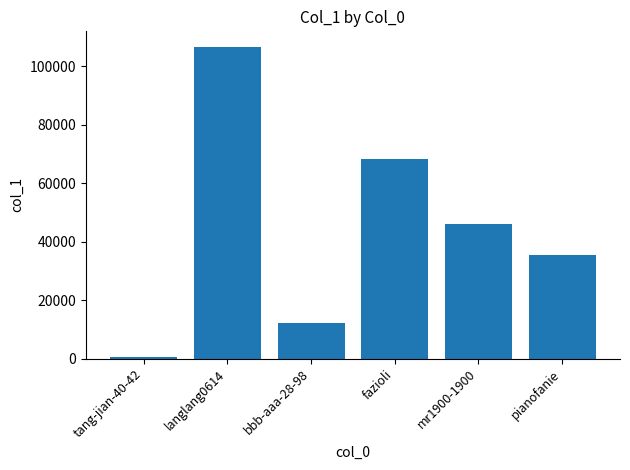

Where is the data nearest to the value 53563?

mr1900-1900